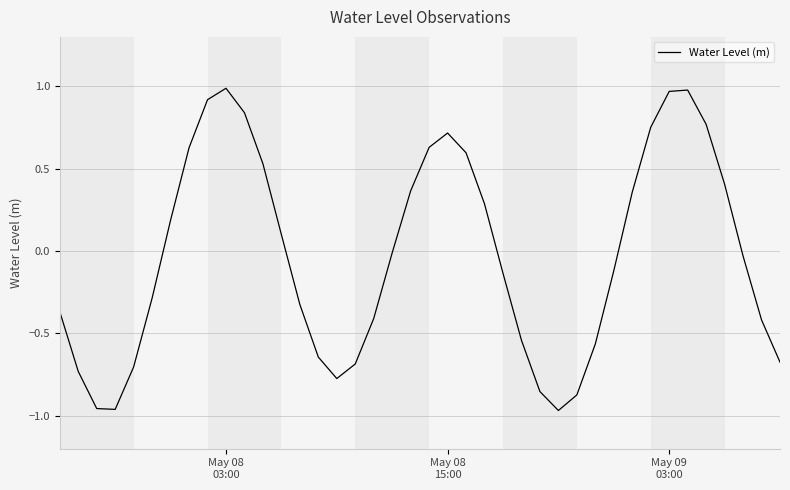

What is the difference between the maximum and minimum values?

2.0